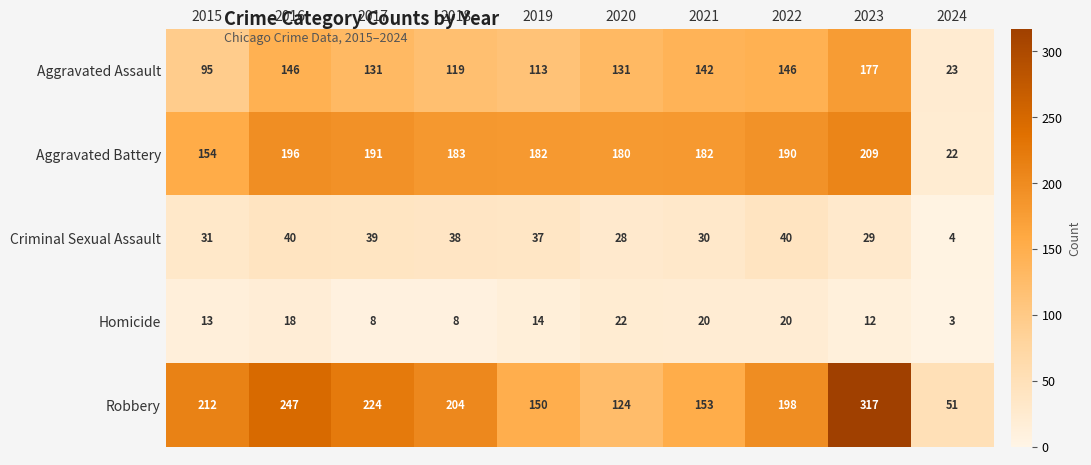

How many series are shown in this chart?

5